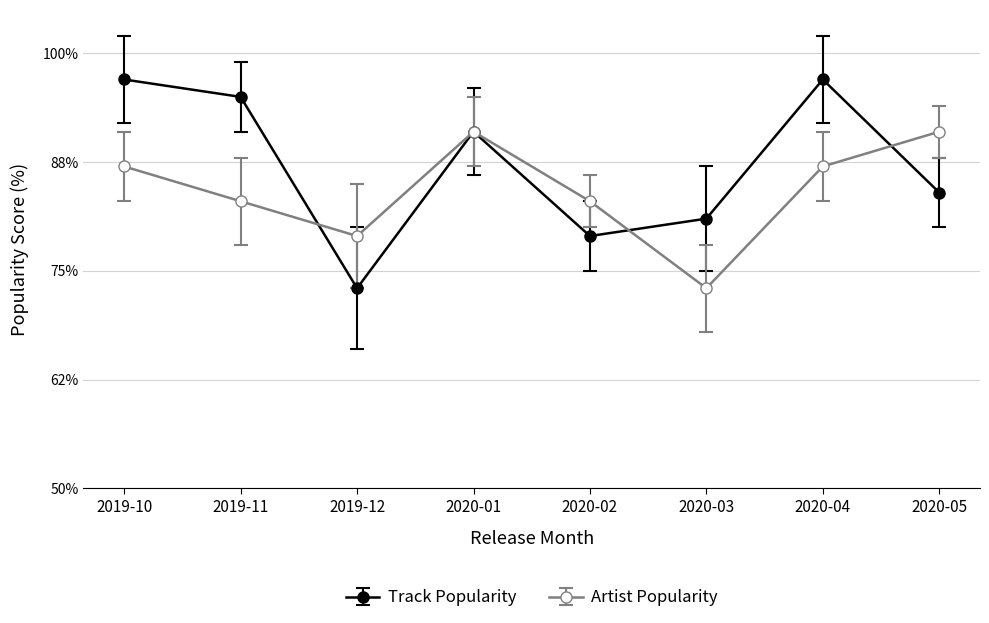

What is the label of the 2nd point from the left?

2019-11